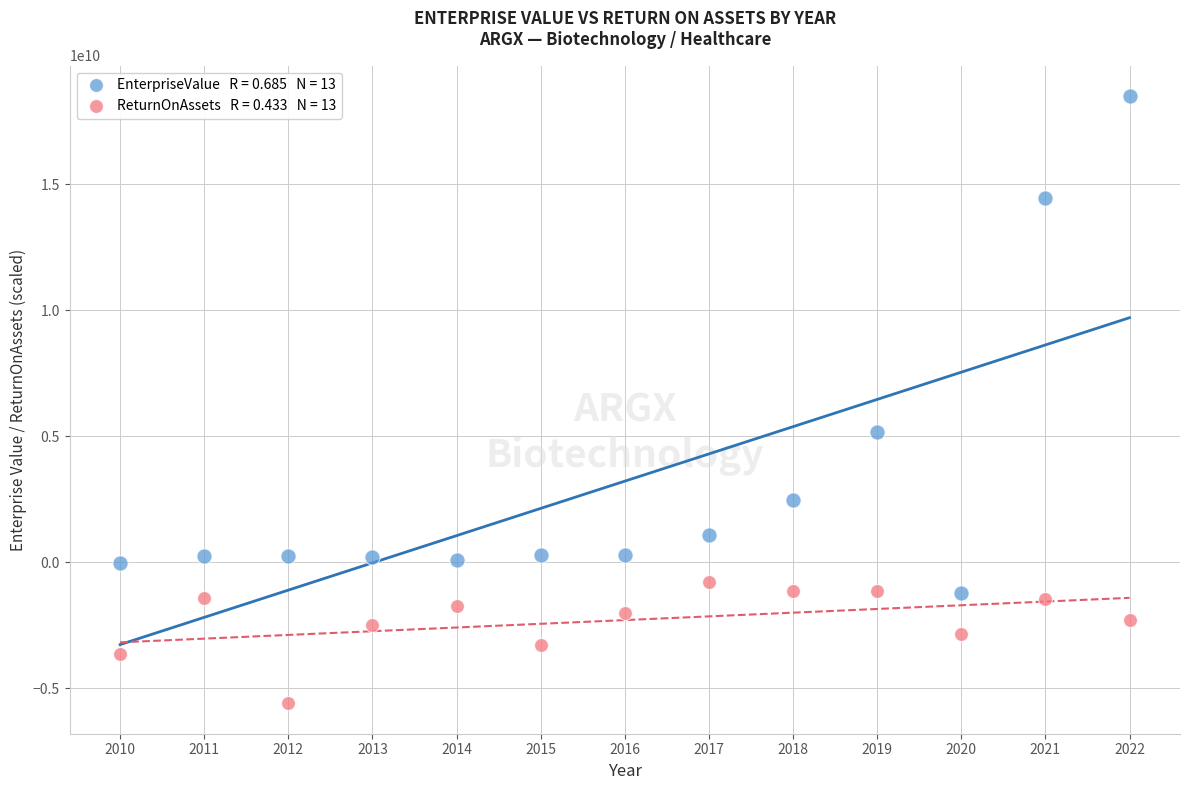

Across all data points, what is the range of Y values (max minus min)?

24096480113.8